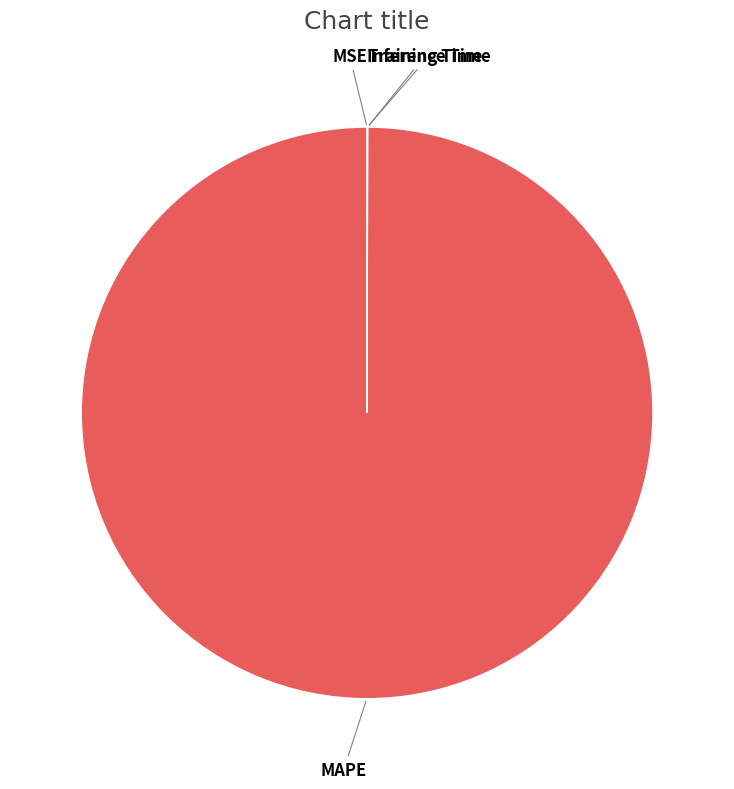

Which category has the biggest portion of the pie?

MAPE